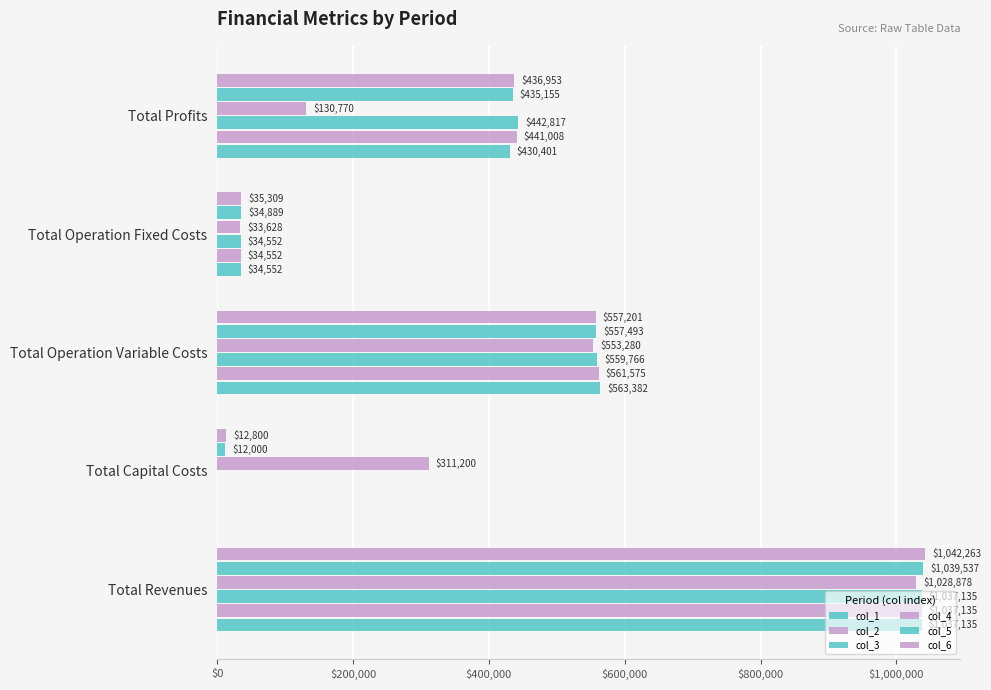

How many data points does each series have?

5